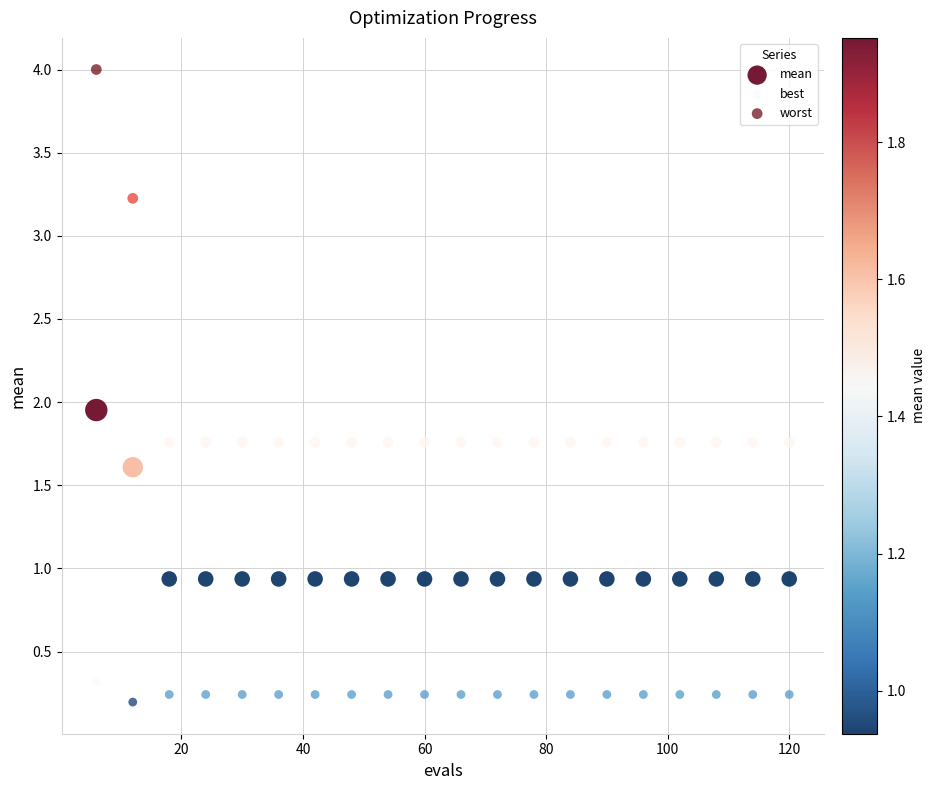

What are all the series names shown in the legend?

mean, best, worst